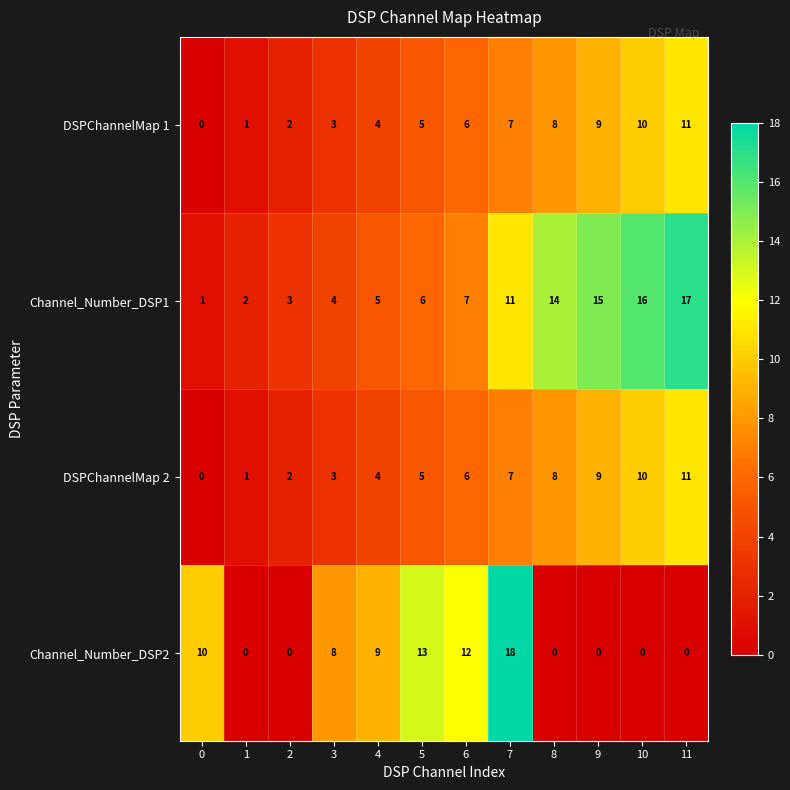

Where is DSPChannelMap 1 nearest to the value 5?

5